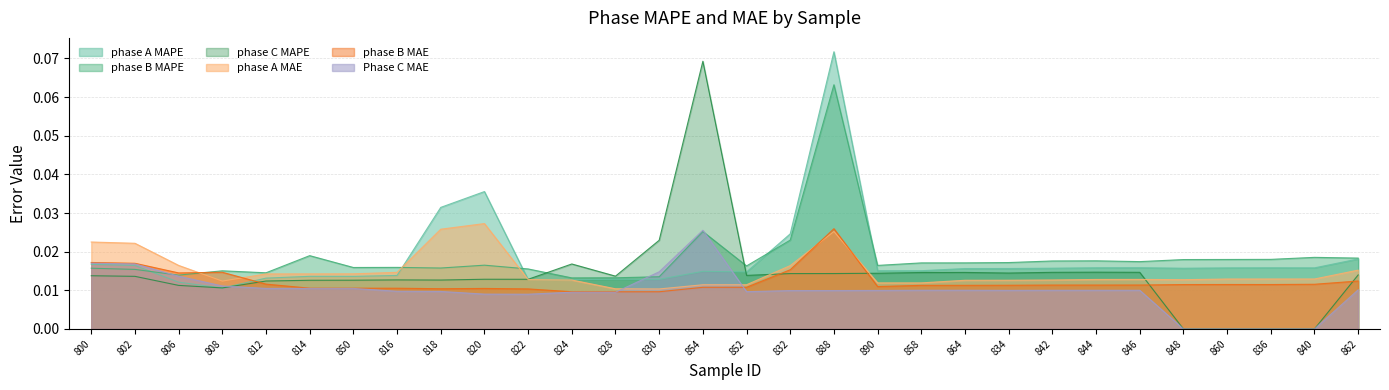

Reading left to right, what are all the values shown in this chart?

phase A MAPE: 800=0.0	802=0.0	806=0.0	808=0.0	812=0.0	814=0.0	850=0.0	816=0.0	818=0.0	820=0.0	822=0.0	824=0.0	828=0.0	830=0.0	854=0.0	852=0.0	832=0.0	888=0.1	890=0.0	858=0.0	864=0.0	834=0.0	842=0.0	844=0.0	846=0.0	848=0.0	860=0.0	836=0.0	840=0.0	862=0.0
phase B MAPE: 800=0.0	802=0.0	806=0.0	808=0.0	812=0.0	814=0.0	850=0.0	816=0.0	818=0.0	820=0.0	822=0.0	824=0.0	828=0.0	830=0.0	854=0.0	852=0.0	832=0.0	888=0.1	890=0.0	858=0.0	864=0.0	834=0.0	842=0.0	844=0.0	846=0.0	848=0.0	860=0.0	836=0.0	840=0.0	862=0.0
phase C MAPE: 800=0.0	802=0.0	806=0.0	808=0.0	812=0.0	814=0.0	850=0.0	816=0.0	818=0.0	820=0.0	822=0.0	824=0.0	828=0.0	830=0.0	854=0.1	852=0.0	832=0.0	888=0.0	890=0.0	858=0.0	864=0.0	834=0.0	842=0.0	844=0.0	846=0.0	848=0.0	860=0.0	836=0.0	840=0.0	862=0.0
phase A MAE: 800=0.0	802=0.0	806=0.0	808=0.0	812=0.0	814=0.0	850=0.0	816=0.0	818=0.0	820=0.0	822=0.0	824=0.0	828=0.0	830=0.0	854=0.0	852=0.0	832=0.0	888=0.0	890=0.0	858=0.0	864=0.0	834=0.0	842=0.0	844=0.0	846=0.0	848=0.0	860=0.0	836=0.0	840=0.0	862=0.0
phase B MAE: 800=0.0	802=0.0	806=0.0	808=0.0	812=0.0	814=0.0	850=0.0	816=0.0	818=0.0	820=0.0	822=0.0	824=0.0	828=0.0	830=0.0	854=0.0	852=0.0	832=0.0	888=0.0	890=0.0	858=0.0	864=0.0	834=0.0	842=0.0	844=0.0	846=0.0	848=0.0	860=0.0	836=0.0	840=0.0	862=0.0
Phase C MAE: 800=0.0	802=0.0	806=0.0	808=0.0	812=0.0	814=0.0	850=0.0	816=0.0	818=0.0	820=0.0	822=0.0	824=0.0	828=0.0	830=0.0	854=0.0	852=0.0	832=0.0	888=0.0	890=0.0	858=0.0	864=0.0	834=0.0	842=0.0	844=0.0	846=0.0	848=0.0	860=0.0	836=0.0	840=0.0	862=0.0